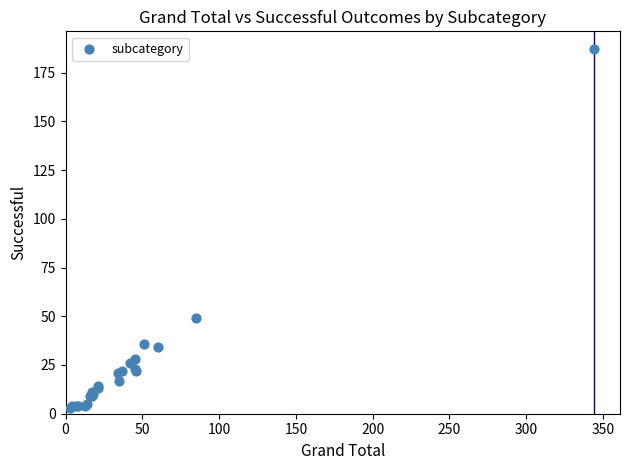

What Y value in the scatter plot is closest to 95?

49